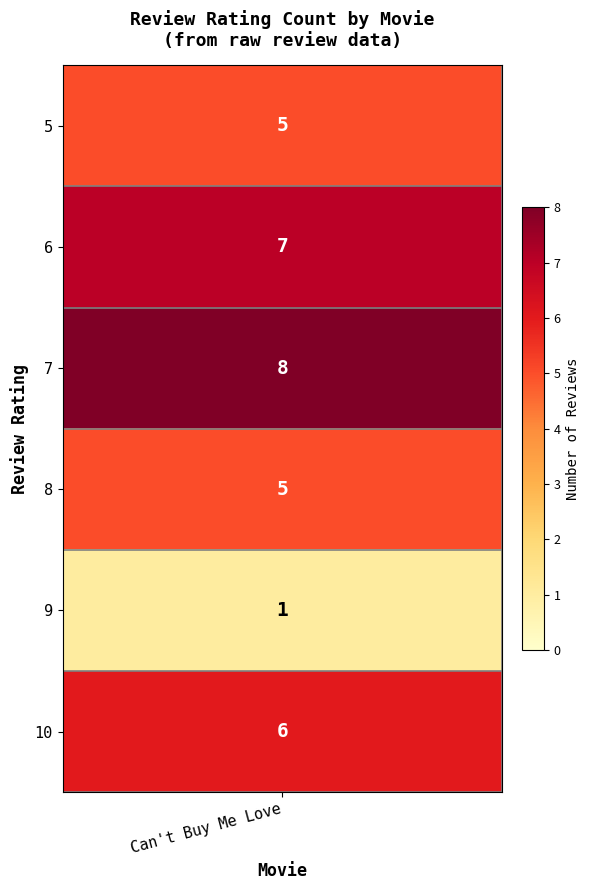

Which series has the widest spread of values?

Can't Buy Me Love